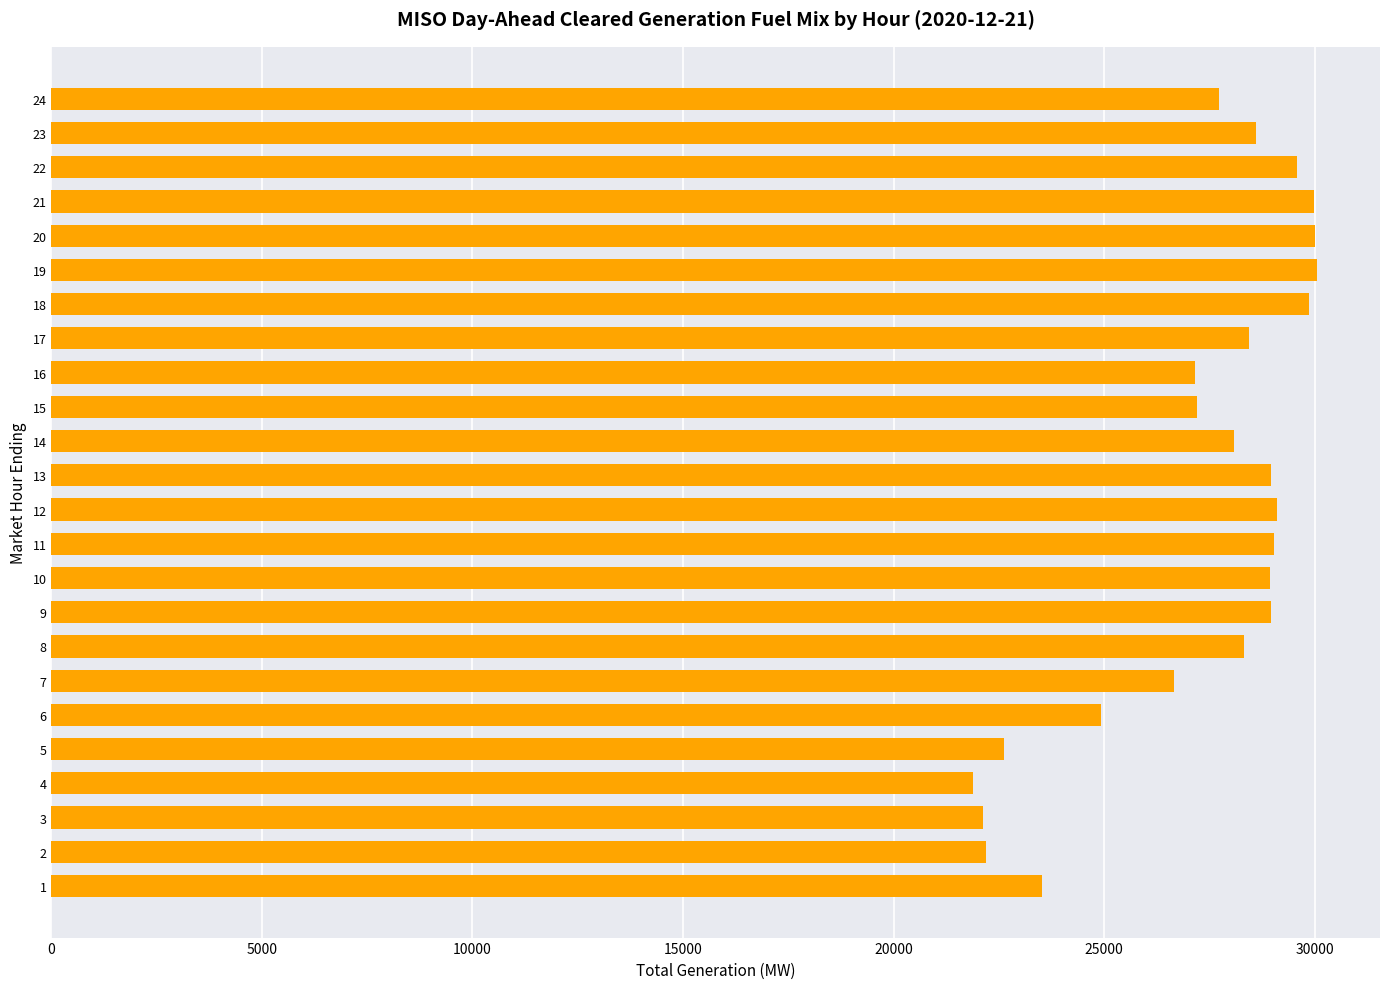

Which has a higher value, 6 or 12?

12